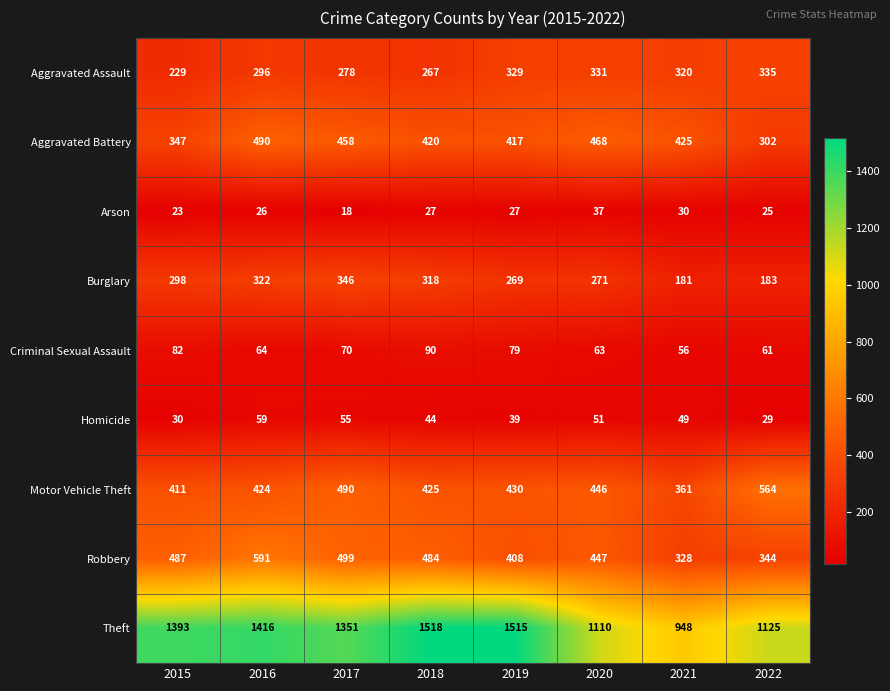

Rank the categories by Motor Vehicle Theft value from highest to lowest.

2022, 2017, 2020, 2019, 2018, 2016, 2015, 2021